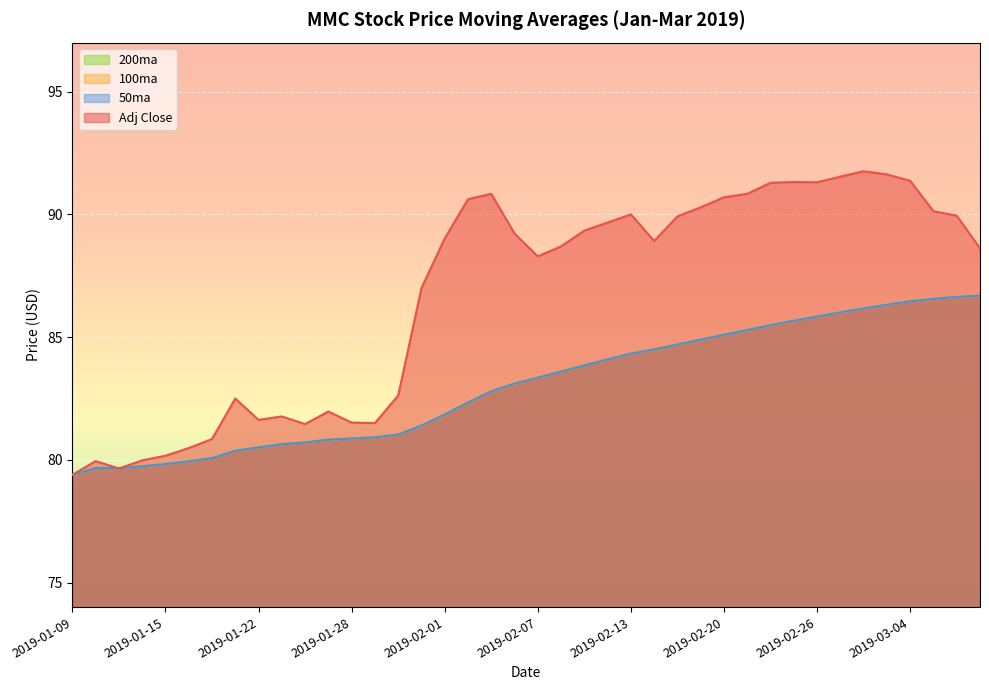

What is the value of the 100ma point at the 3rd from the left?

79.7